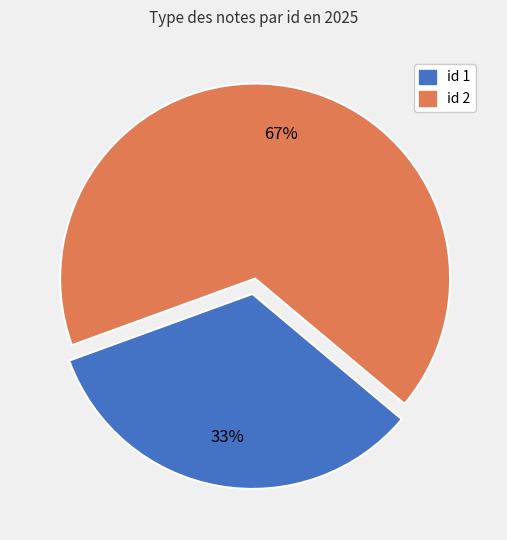

Which slice is the largest?

id 2